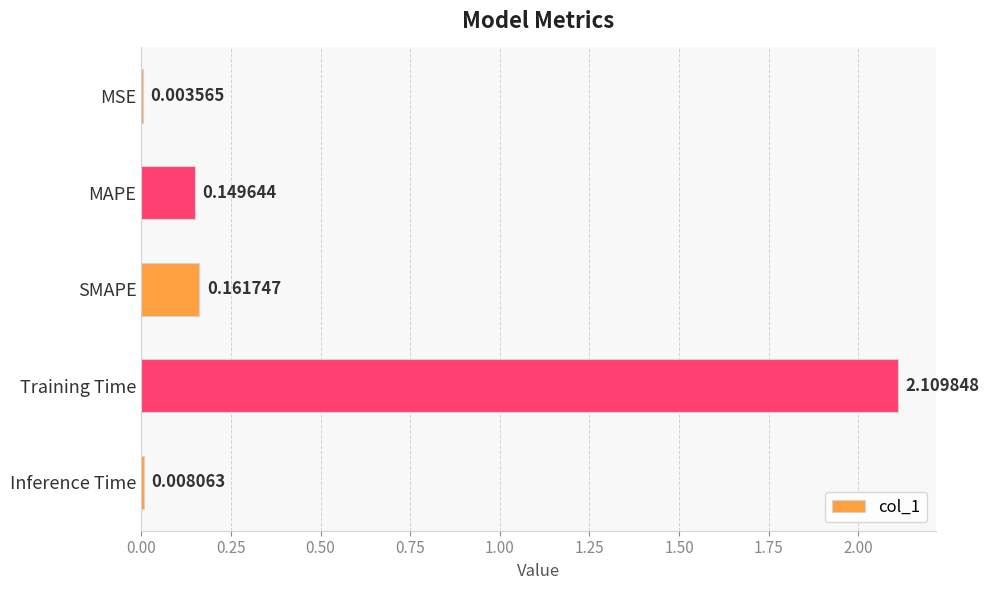

What is the sum of all values?

2.4